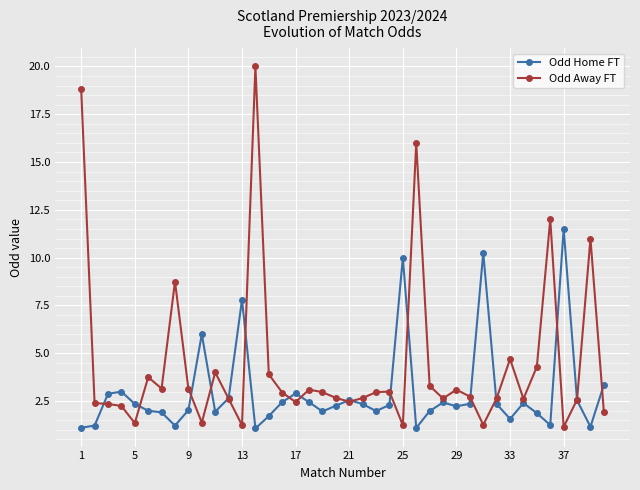

List the series in order of their peak value, highest first.

Odd Away FT, Odd Home FT